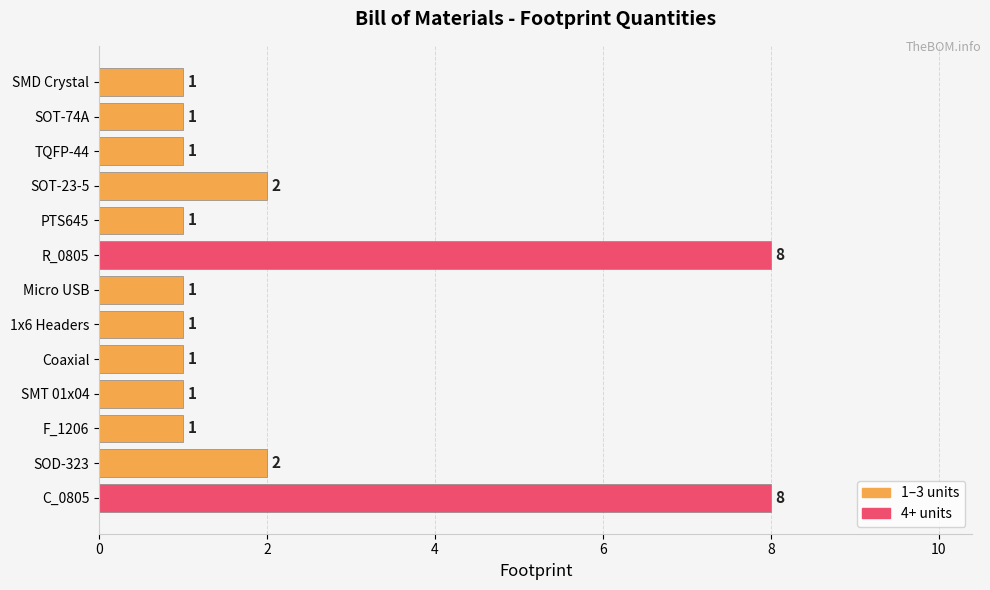

Reading top to bottom, list all the values displayed in this chart.

1	1	1	2	1	8	1	1	1	1	1	2	8